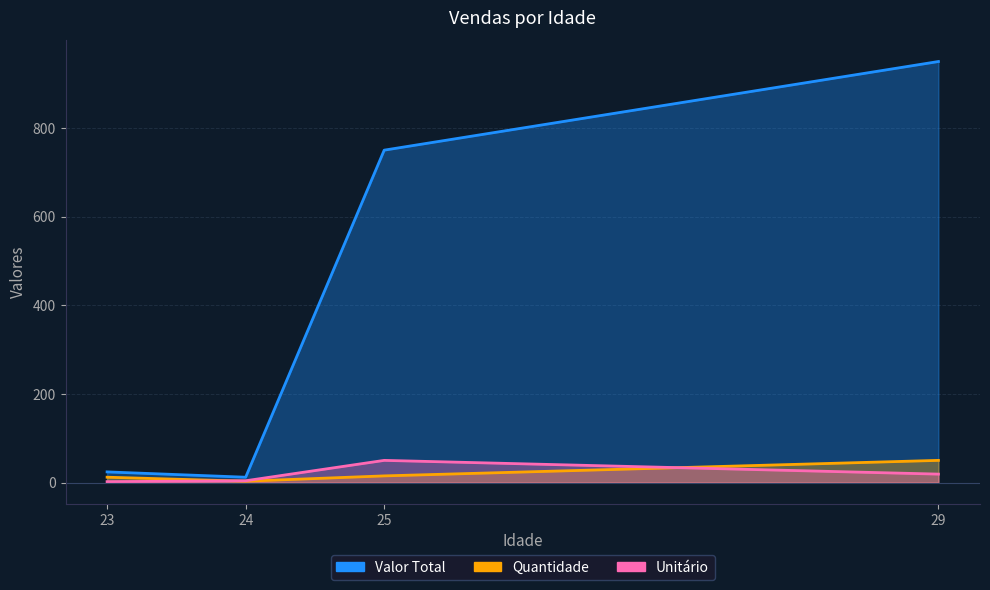

What is the sum of the Quantidade values at 29 and 24?

53